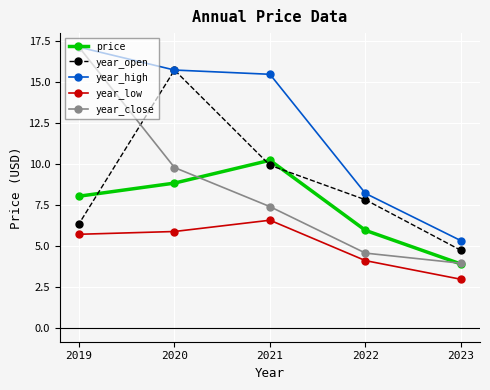

Read the price value at 2021.

10.2